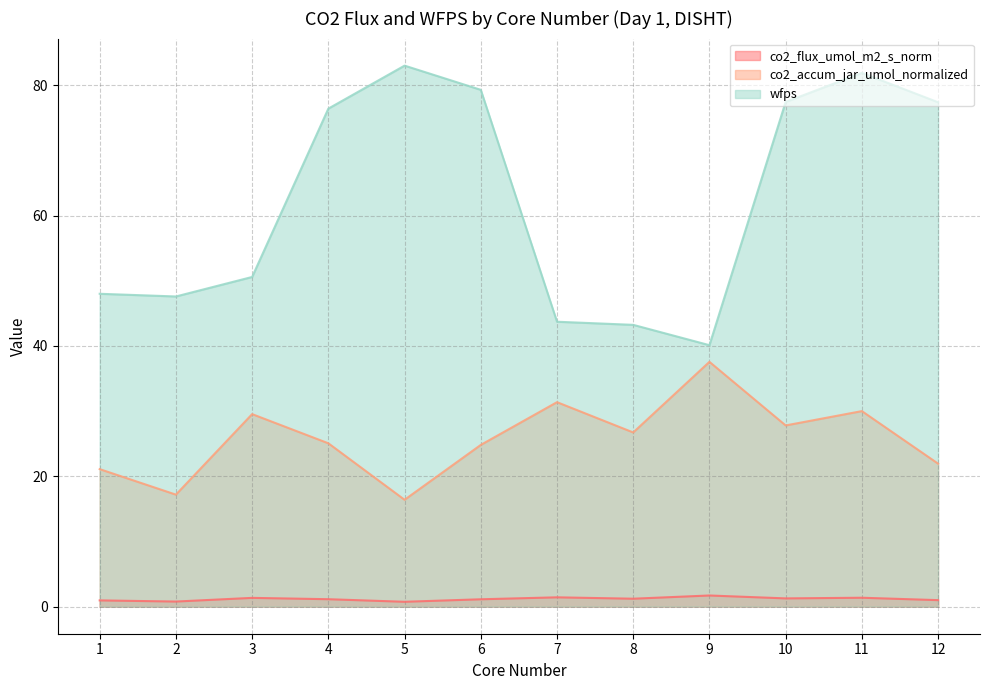

What is the total value across all series at 3?

81.5